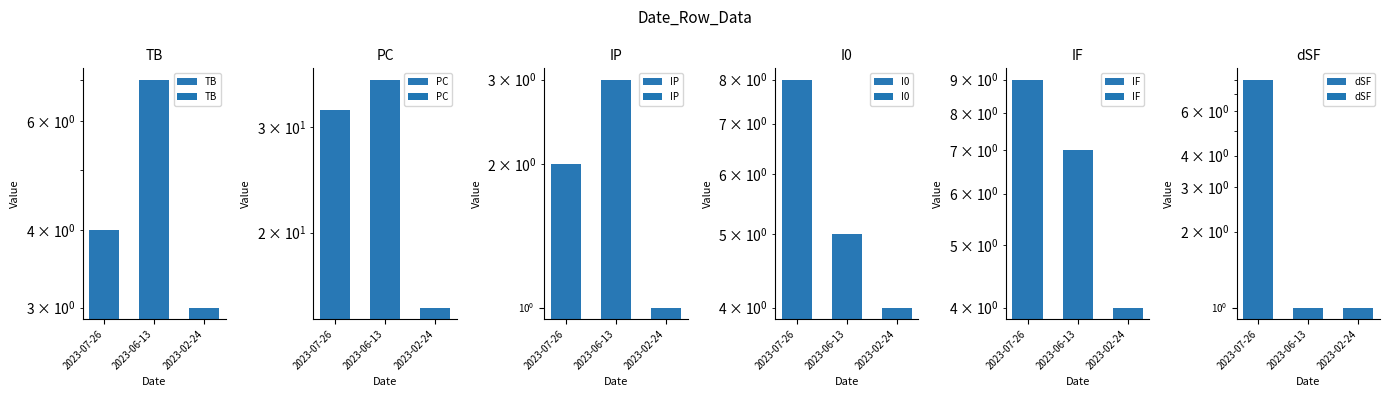

Is the value of dSF at 2023-06-13 greater than the value of I0 at 2023-02-24?

No